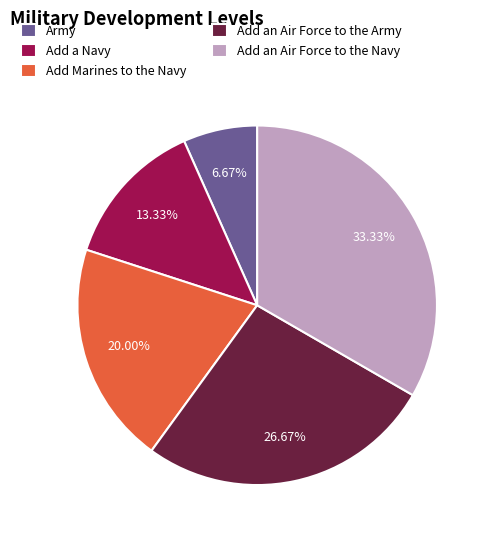

True or false: Add Marines to the Navy accounts for 20% of the total.

True